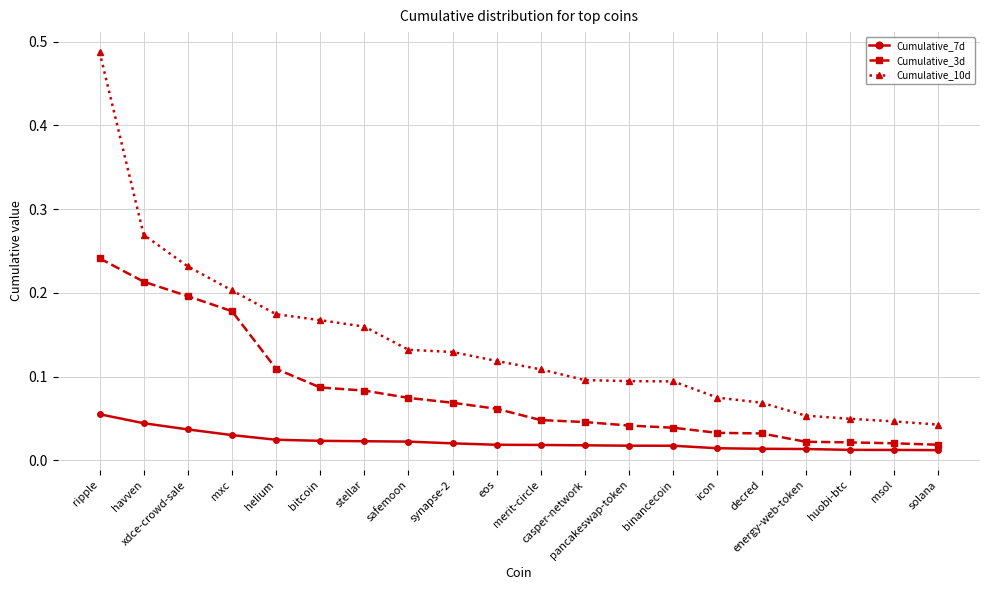

Which series has the widest spread of values?

Cumulative_10d